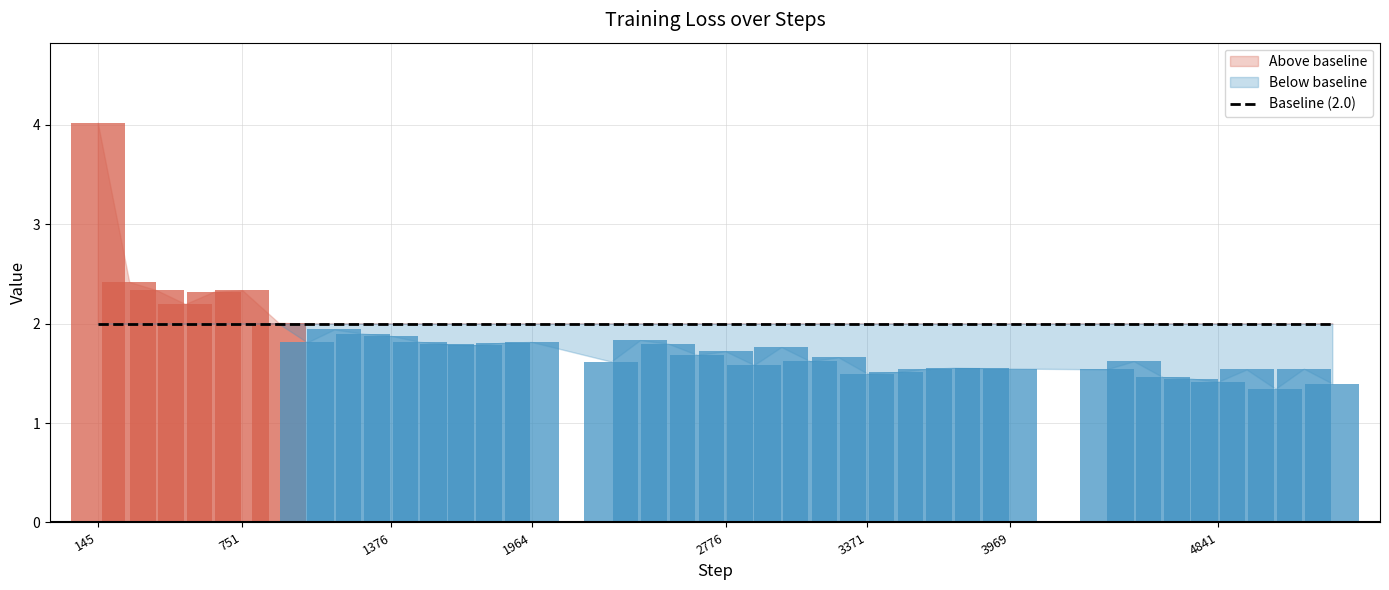

What is the value of the 2nd bar from the left?

2.4